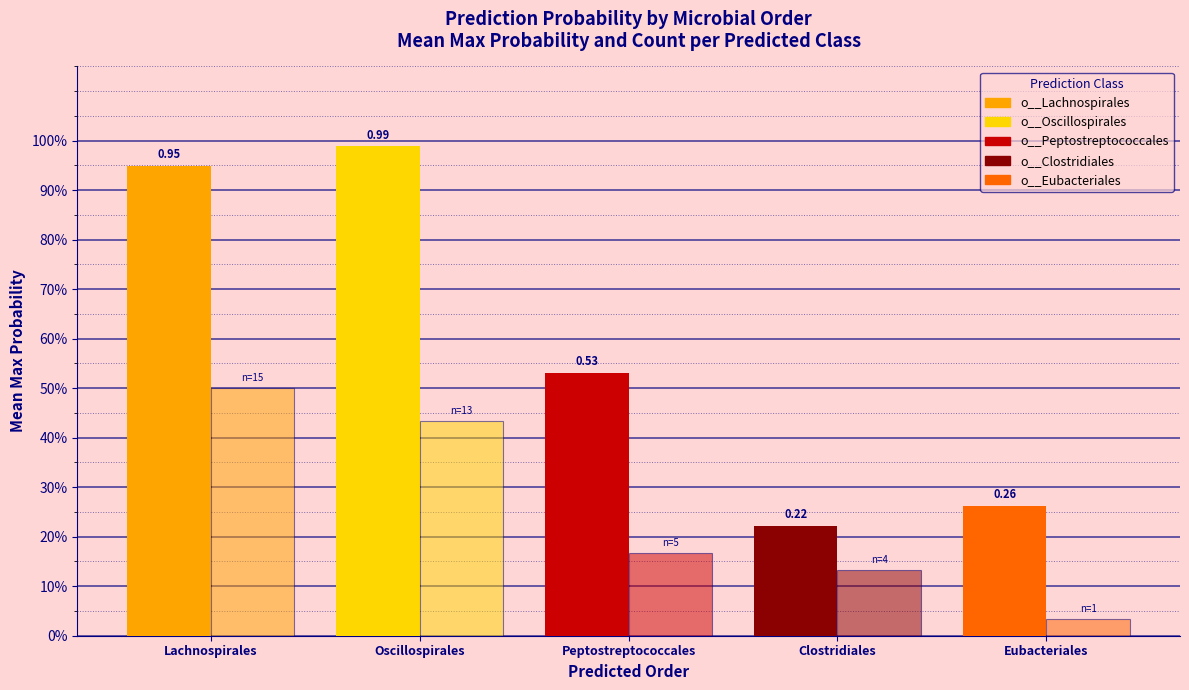

Does the chart contain stacked bars?

No